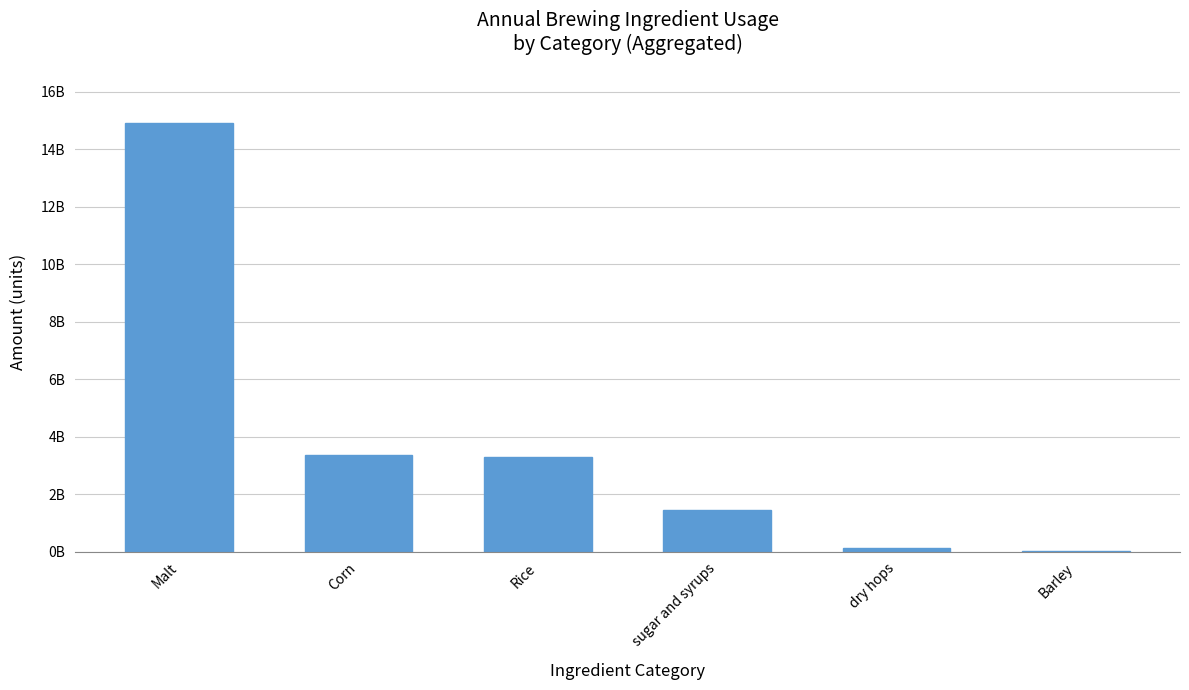

What is the maximum value shown in the chart?

14928658063